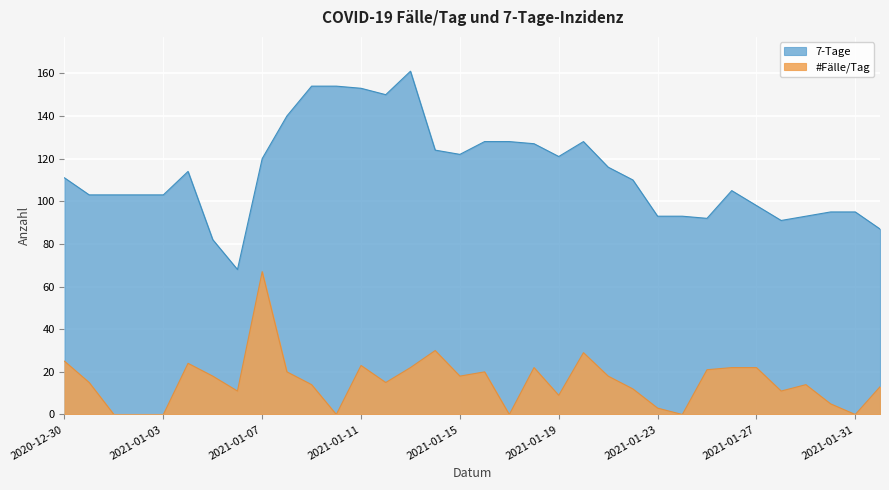

How many categories are shown in the chart?

34